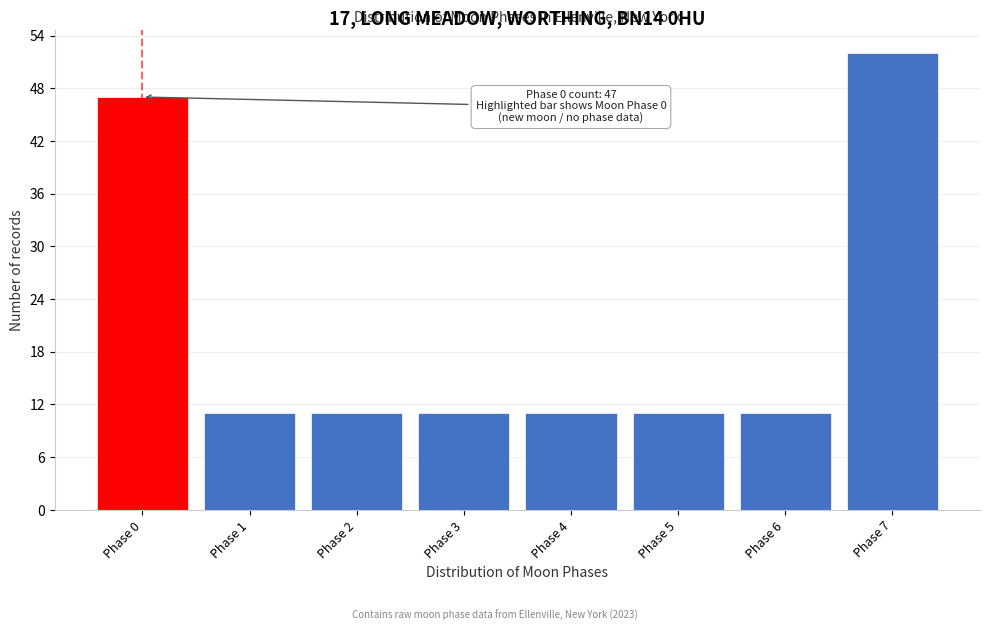

Reading right to left, transcribe all the data shown in this chart.

52	11	11	11	11	11	11	47